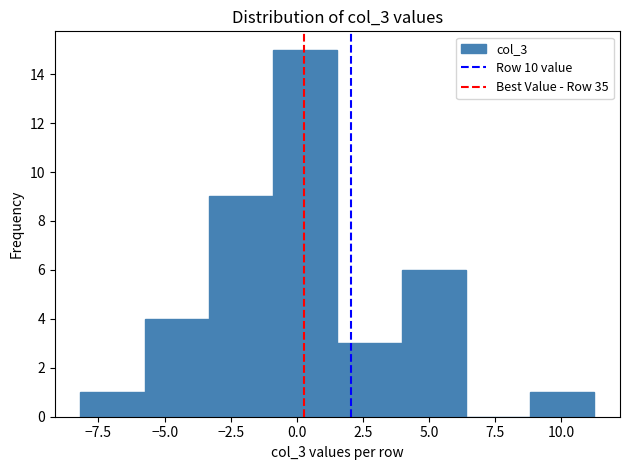

Over which range of the x-axis is the bar tallest?

-1.0 to 1.5